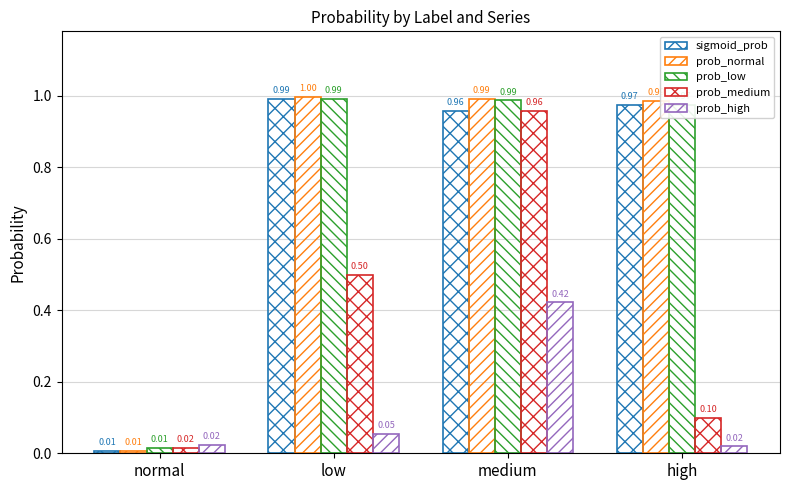

How many series are shown in this chart?

5